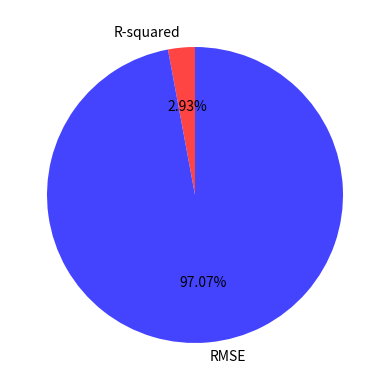

Combined, do R-squared and RMSE account for over 50%?

Yes